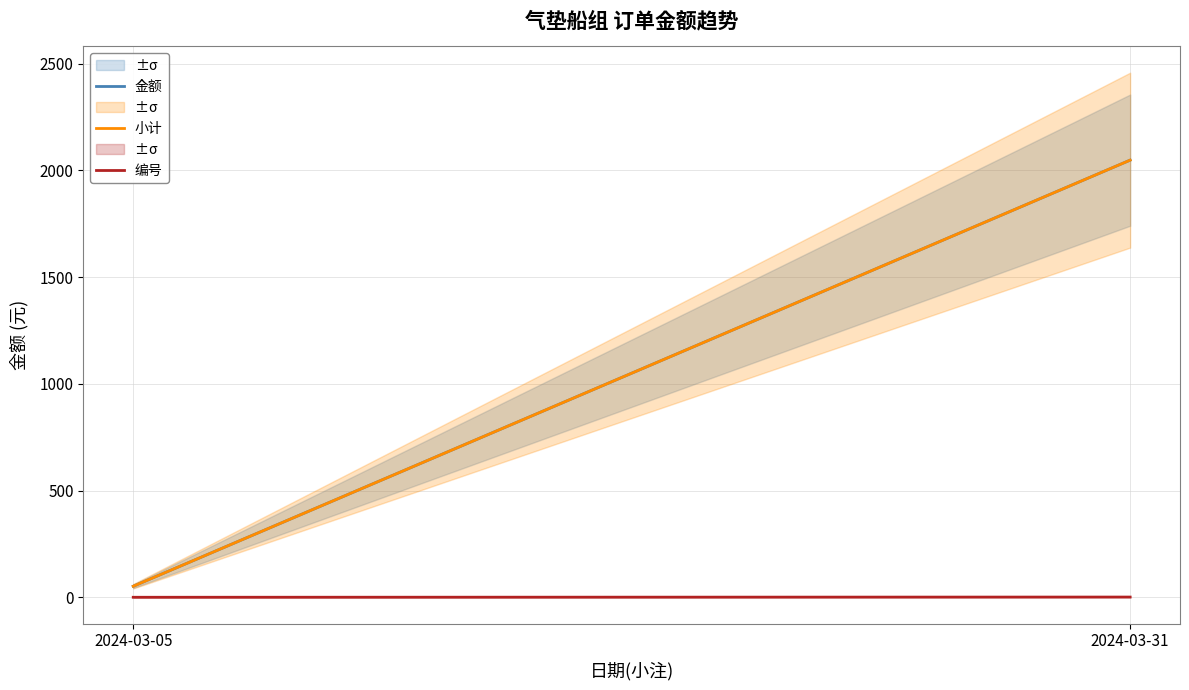

At which category is the sum across all series the highest?

2024-03-31